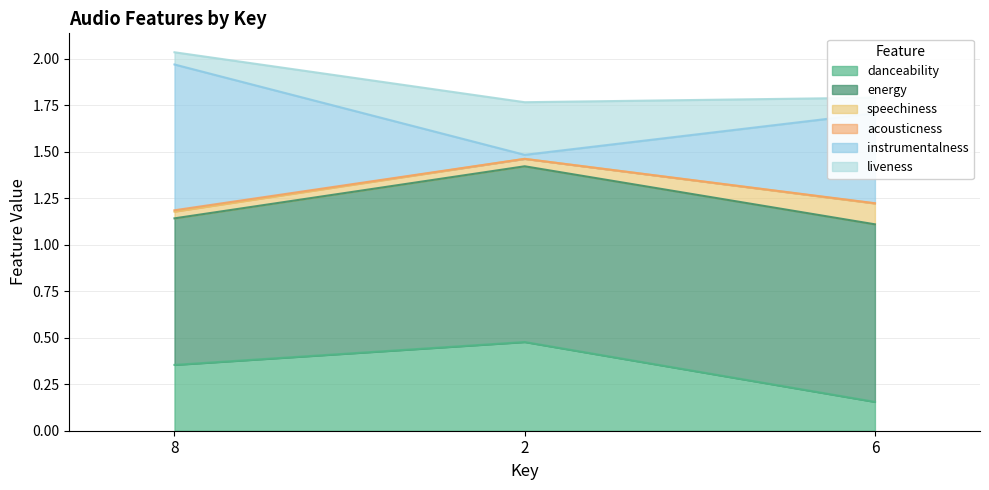

Which category has the lowest value in the danceability series?

6